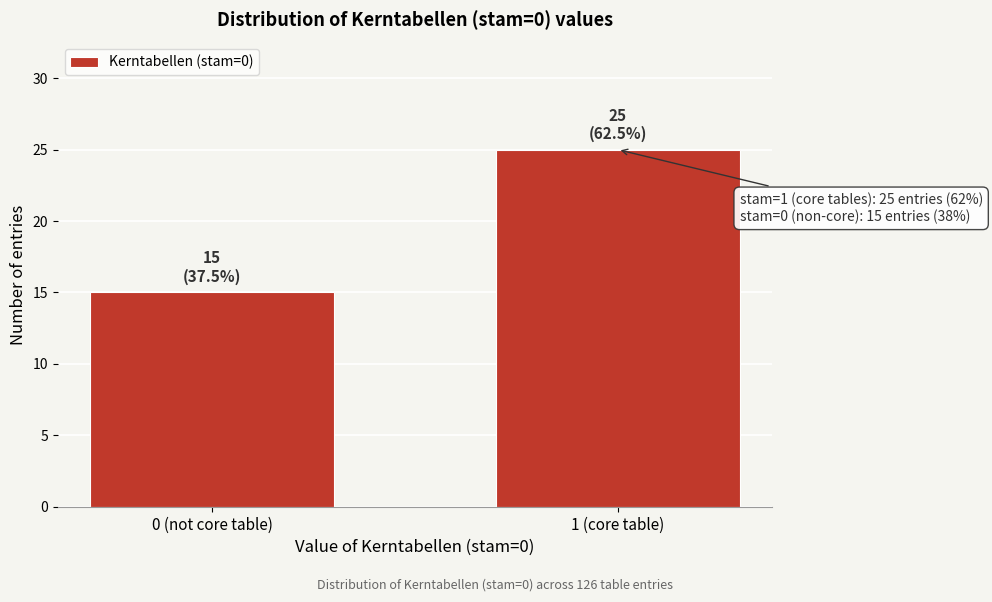

Reading left to right, extract all data points from this chart.

0 (not core table)=15	1 (core table)=25